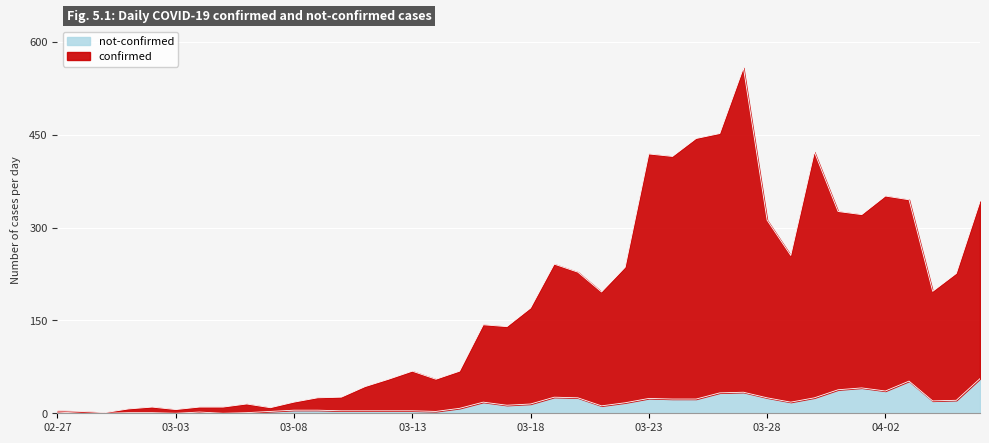

At which category does confirmed reach its first local peak?

2020-03-02